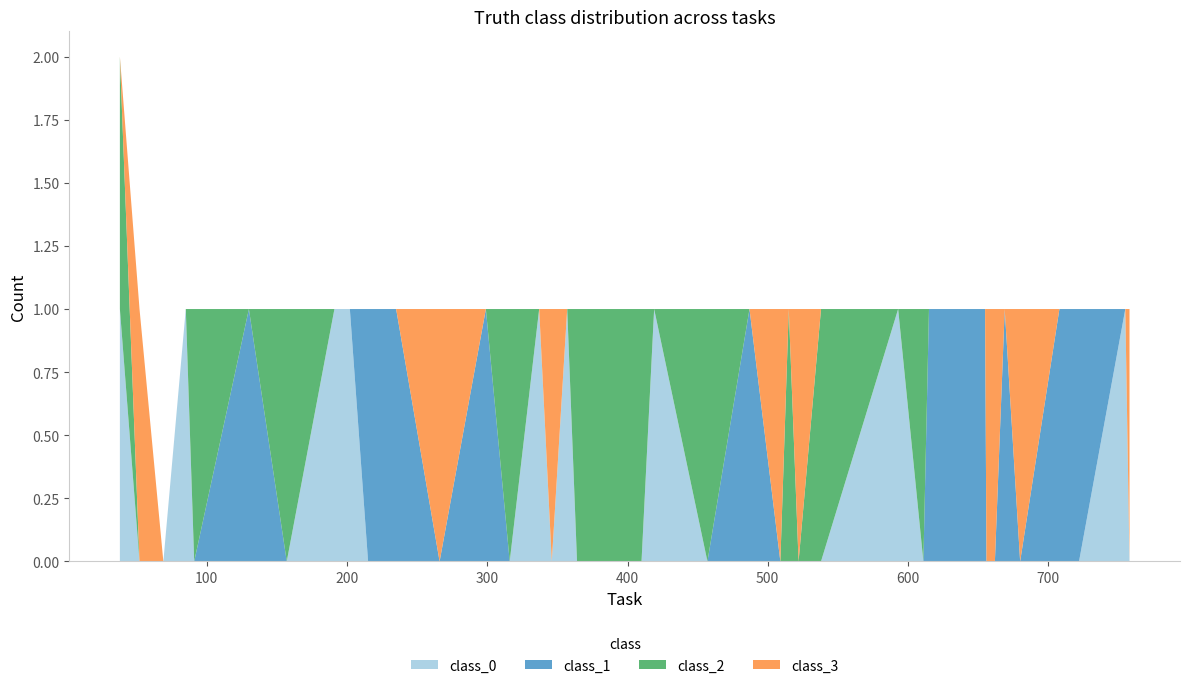

Reading left to right, extract all data points from this chart.

truth_0: 38=2	52=3	69=0	85=1	91=2	130=3	157=2	191=0	202=0	215=1	216=1	235=1	266=3	299=1	316=2	337=0	346=3	357=0	364=2	381=2	410=2	419=0	457=2	487=1	509=3	515=2	522=3	538=2	593=0	611=2	615=1	655=1	656=3	662=3	669=1	680=3	708=1	722=1	755=0	758=3
class_0: 38=1	52=0	69=0	85=1	91=0	130=0	157=0	191=1	202=1	215=0	216=0	235=0	266=0	299=0	316=0	337=1	346=0	357=1	364=0	381=0	410=0	419=1	457=0	487=0	509=0	515=0	522=0	538=0	593=1	611=0	615=0	655=0	656=0	662=0	669=0	680=0	708=0	722=0	755=1	758=0
class_1: 38=0	52=0	69=0	85=0	91=0	130=1	157=0	191=0	202=0	215=1	216=1	235=1	266=0	299=1	316=0	337=0	346=0	357=0	364=0	381=0	410=0	419=0	457=0	487=1	509=0	515=0	522=0	538=0	593=0	611=0	615=1	655=1	656=0	662=0	669=1	680=0	708=1	722=1	755=0	758=0
class_2: 38=1	52=0	69=0	85=0	91=1	130=0	157=1	191=0	202=0	215=0	216=0	235=0	266=0	299=0	316=1	337=0	346=0	357=0	364=1	381=1	410=1	419=0	457=1	487=0	509=0	515=1	522=0	538=1	593=0	611=1	615=0	655=0	656=0	662=0	669=0	680=0	708=0	722=0	755=0	758=0
class_3: 38=0	52=1	69=0	85=0	91=0	130=0	157=0	191=0	202=0	215=0	216=0	235=0	266=1	299=0	316=0	337=0	346=1	357=0	364=0	381=0	410=0	419=0	457=0	487=0	509=1	515=0	522=1	538=0	593=0	611=0	615=0	655=0	656=1	662=1	669=0	680=1	708=0	722=0	755=0	758=1